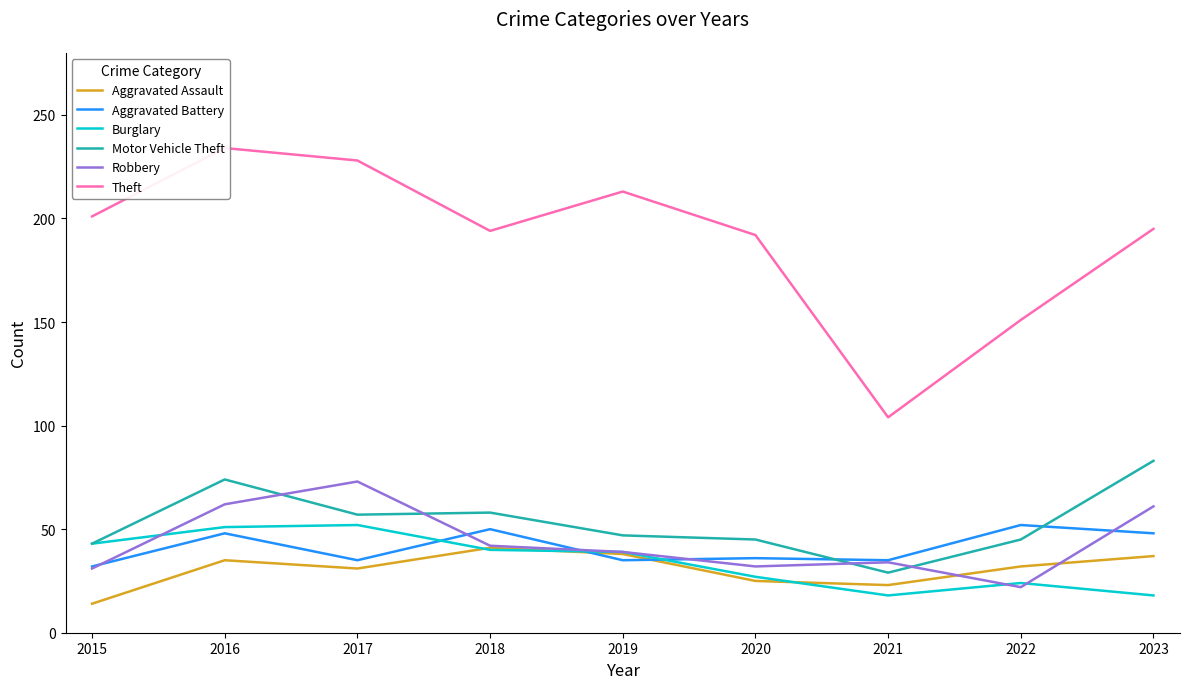

The value of Robbery at 2015 is 42. True or false?

False